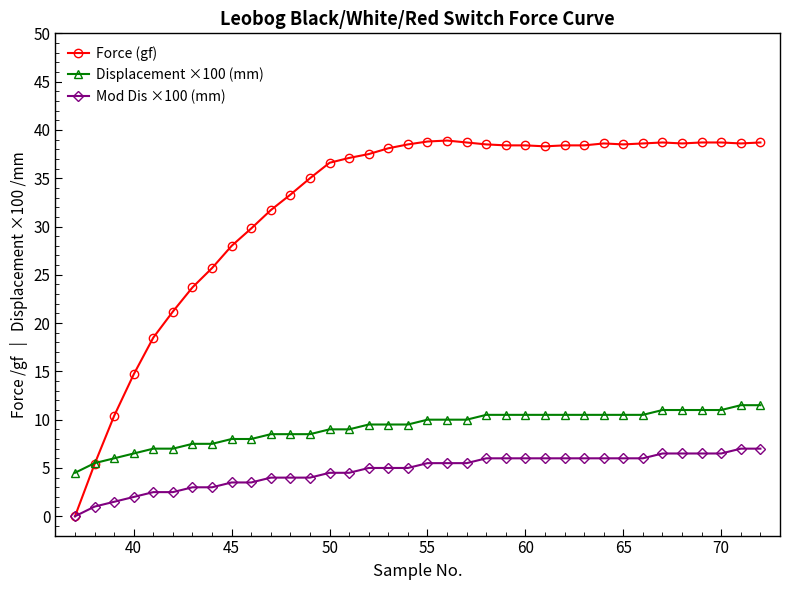

True or false: Mod Dis ×100 (mm) and Displacement ×100 (mm) cross at least once.

False